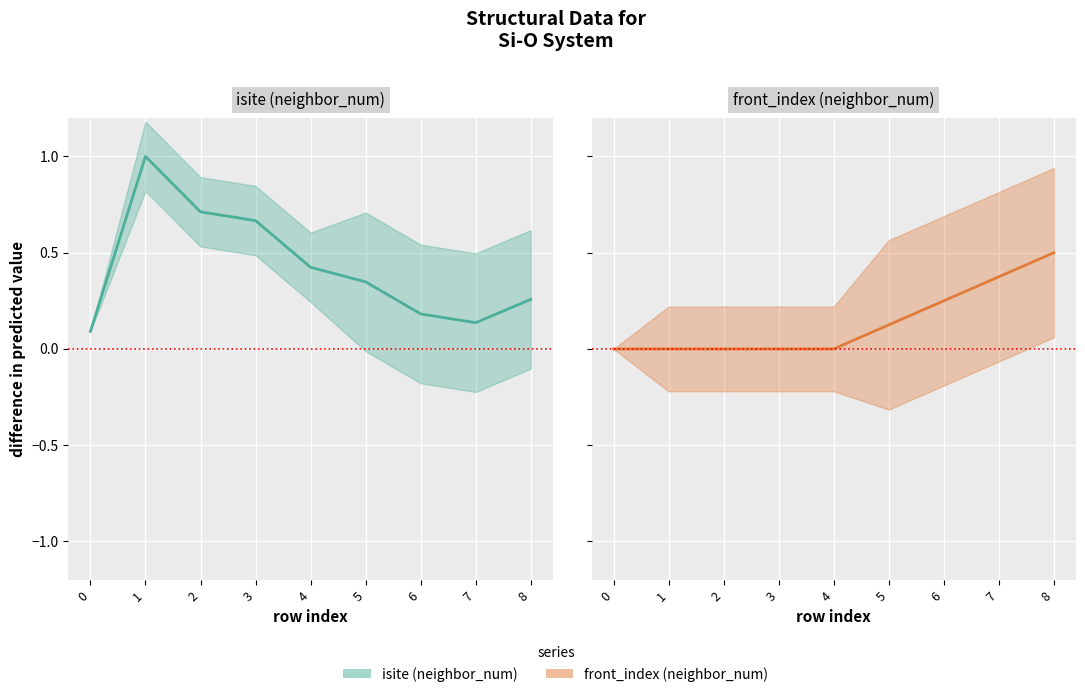

What is the value of the isite (neighbor_num) point at the 7th from the left?

0.2